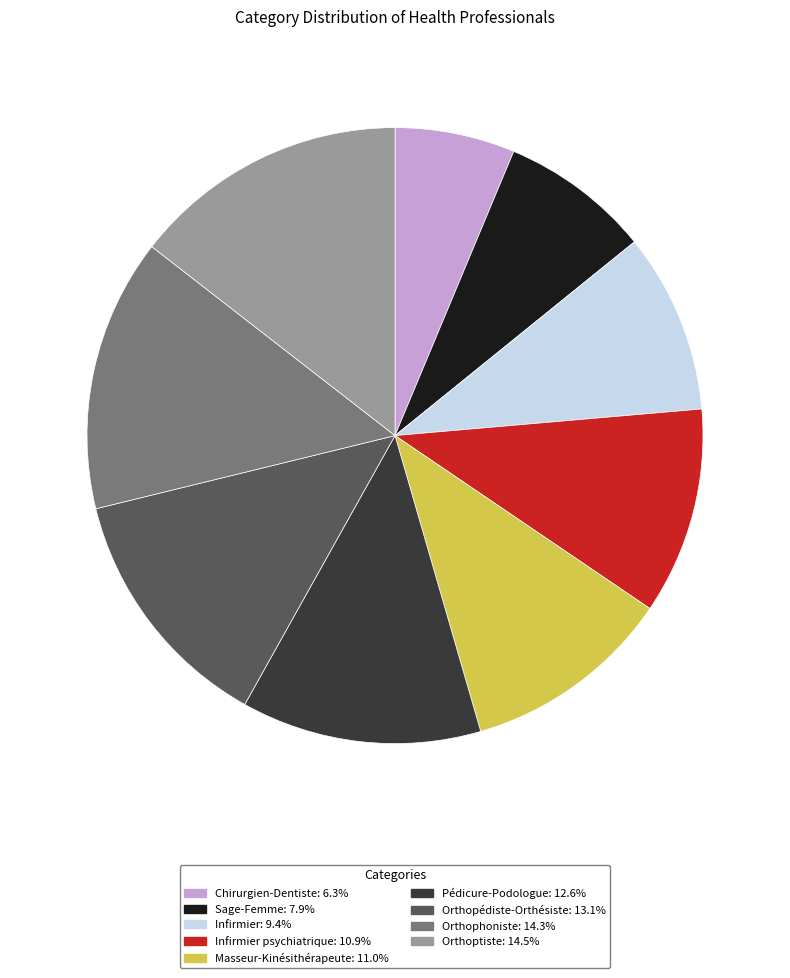

Combined, do Masseur-Kinésithérapeute: 11.0% and Orthophoniste: 14.3% account for over 50%?

No